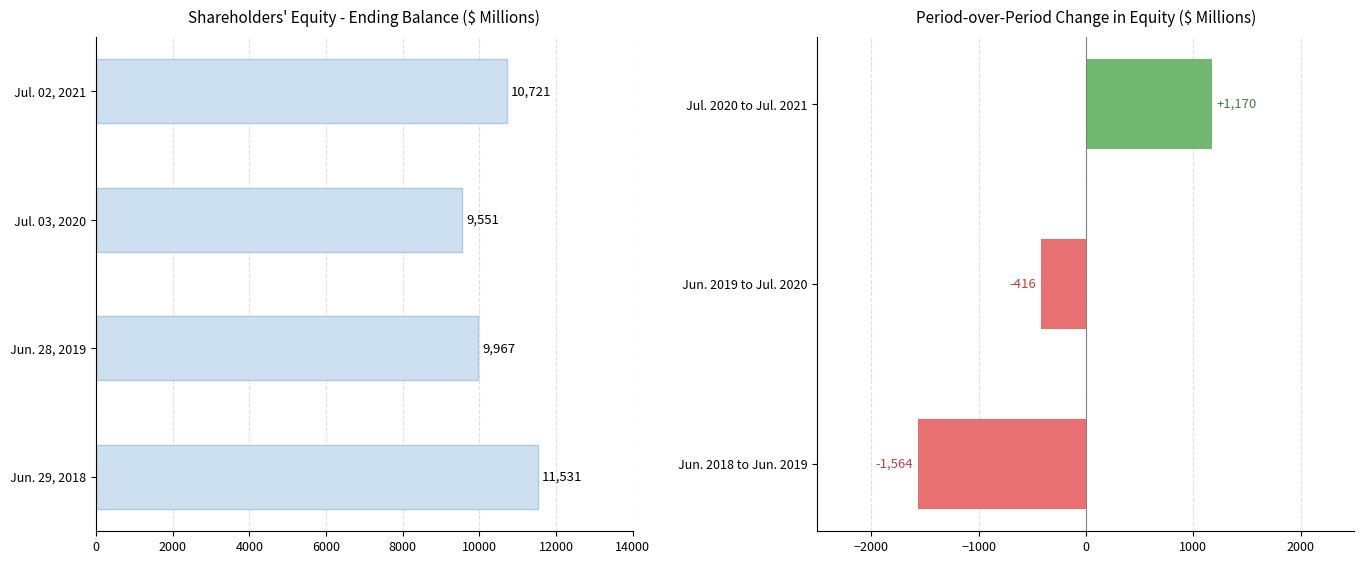

What is the ratio of the value at Jul. 02, 2021 to the value at Jun. 28, 2019?

1.1